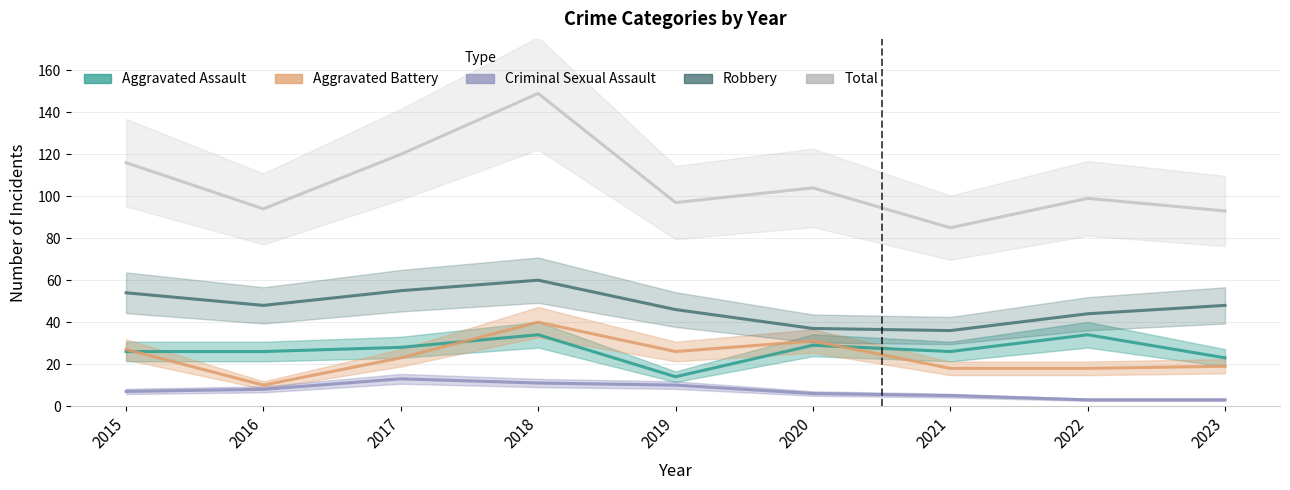

What is the spread (max minus min) of values at 2023?

90